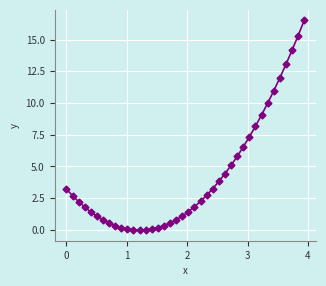

What is the maximum value shown in the chart?

16.5